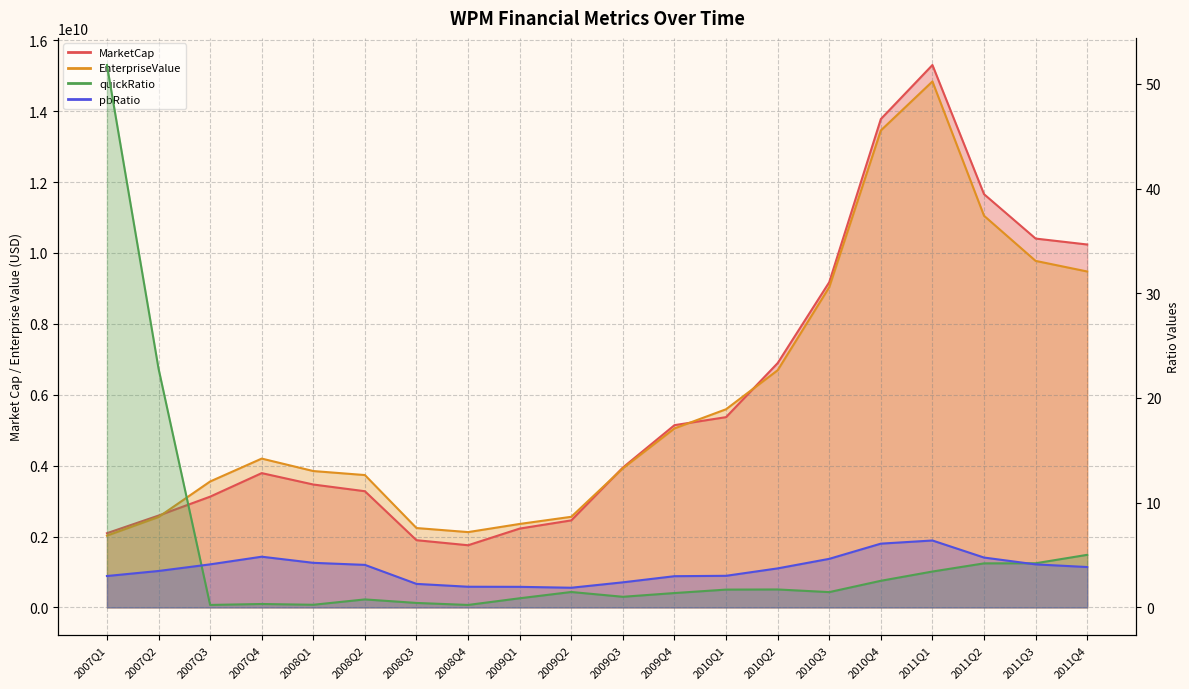

At how many categories does at least one series exceed 1716844453?

20